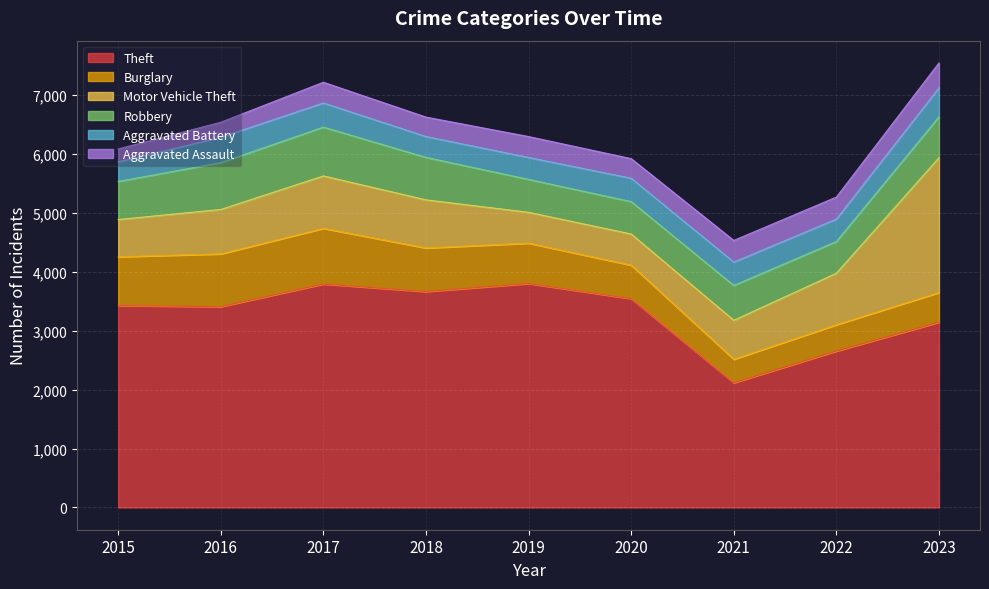

What is the total value across all series at 2015?

6079